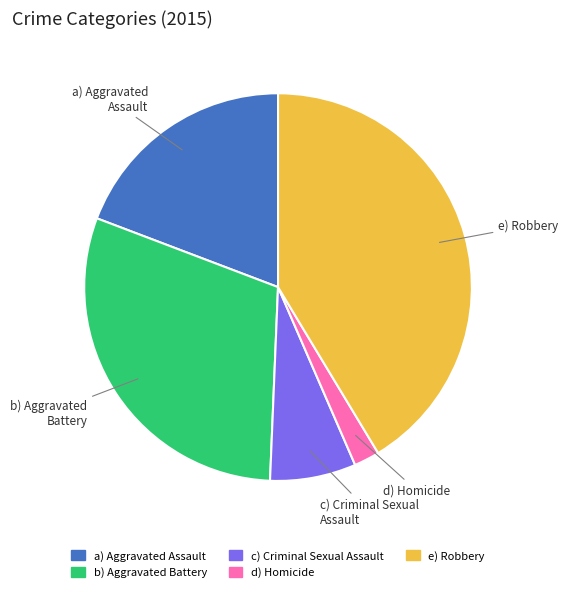

Is there a majority slice in this chart?

No